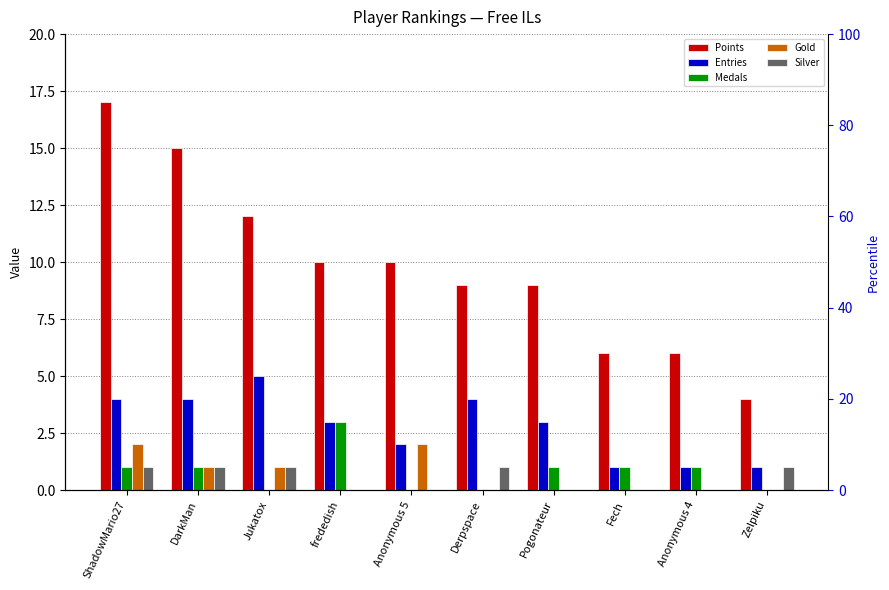

The value of Gold at Jukatox is 2. True or false?

False